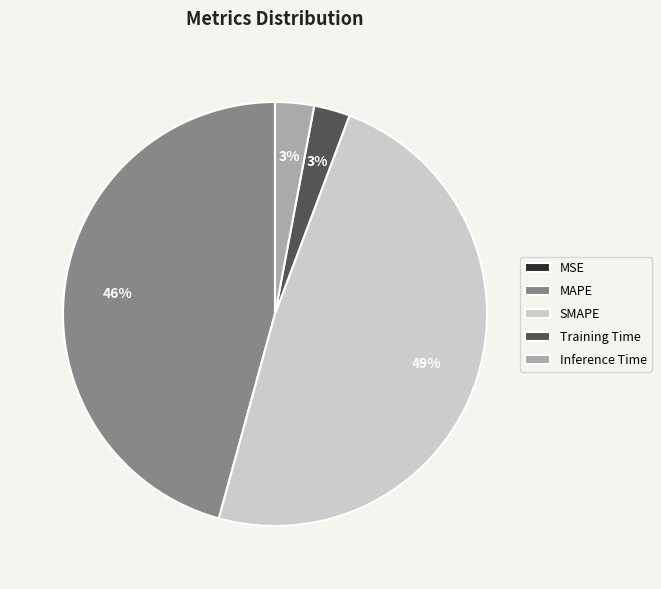

To the nearest percent, what is the average slice percentage?

20%